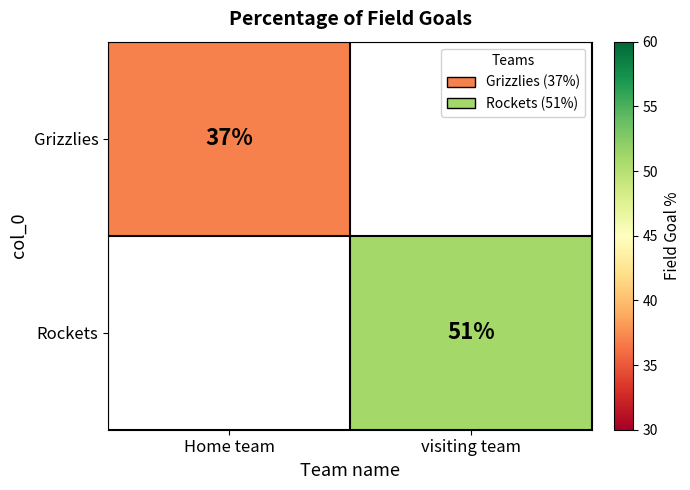

Is the value of Rockets at visiting team greater than the value of Grizzlies at Home team?

Yes